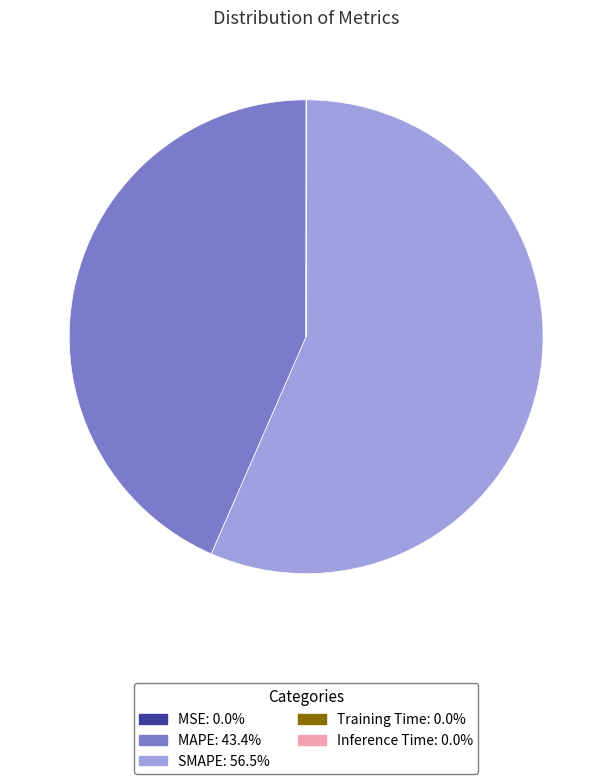

Which slice is the largest?

SMAPE